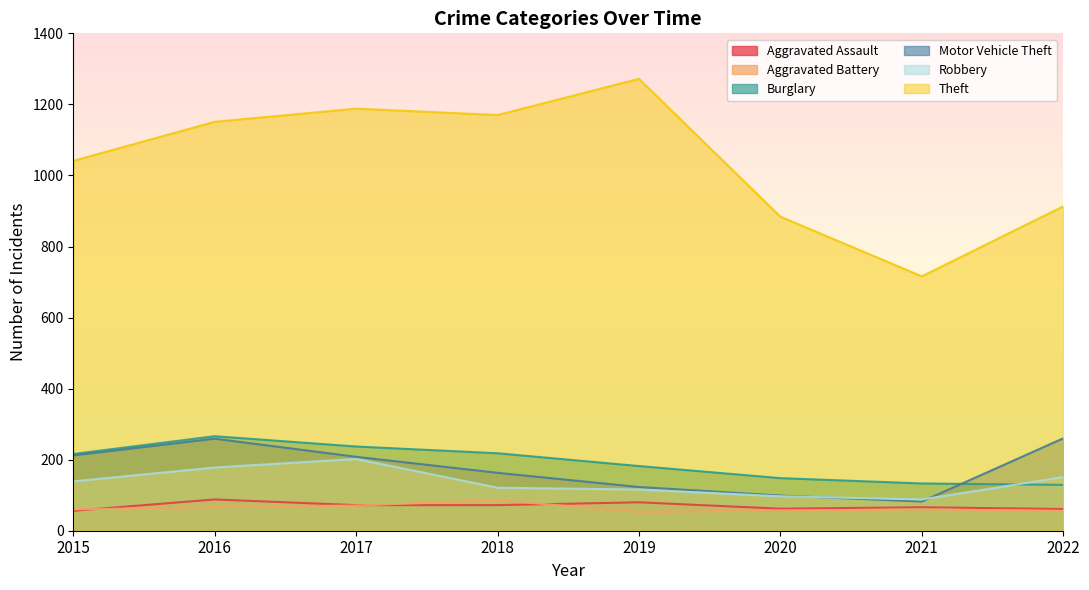

What is the difference between the second highest and second lowest values in the Motor Vehicle Theft series?

160